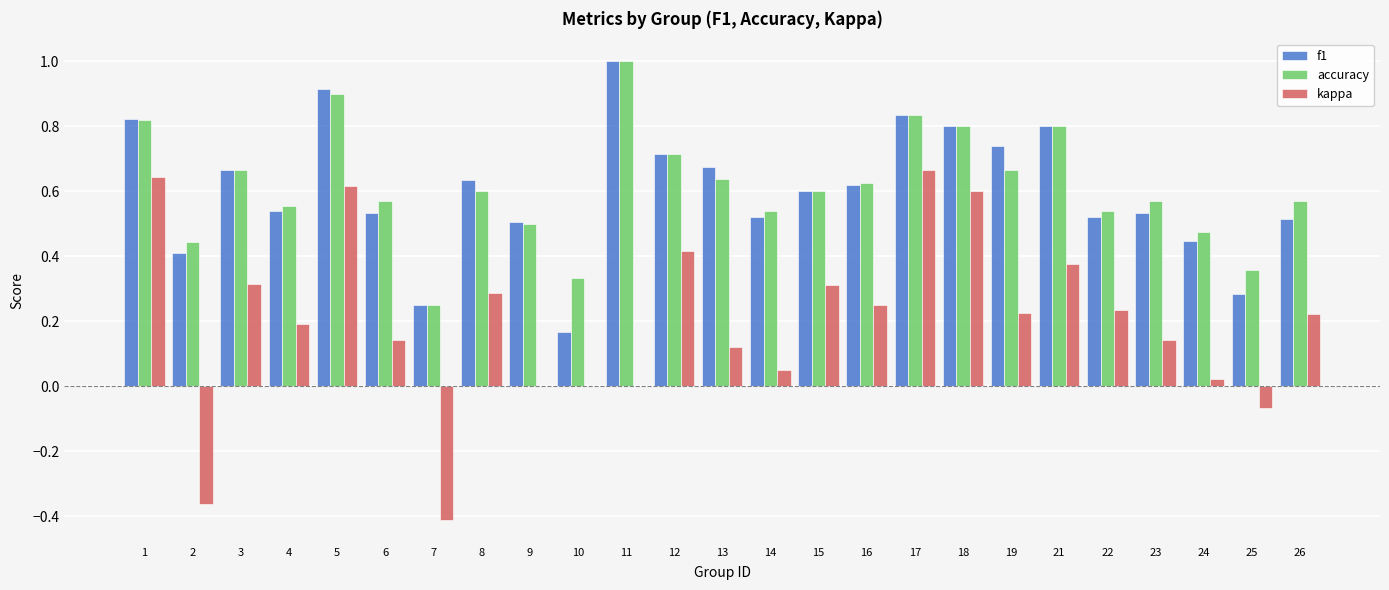

Is it true that accuracy equals 0.8 at 23?

False